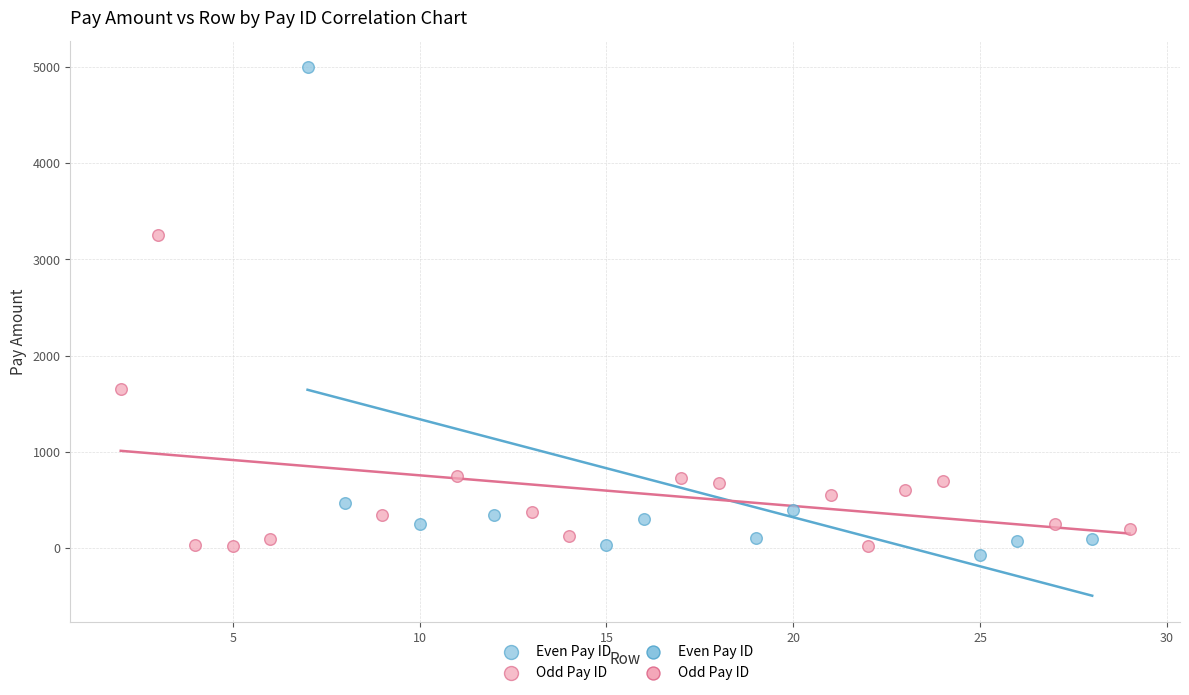

Which series has the widest spread of Y values?

Even Pay ID